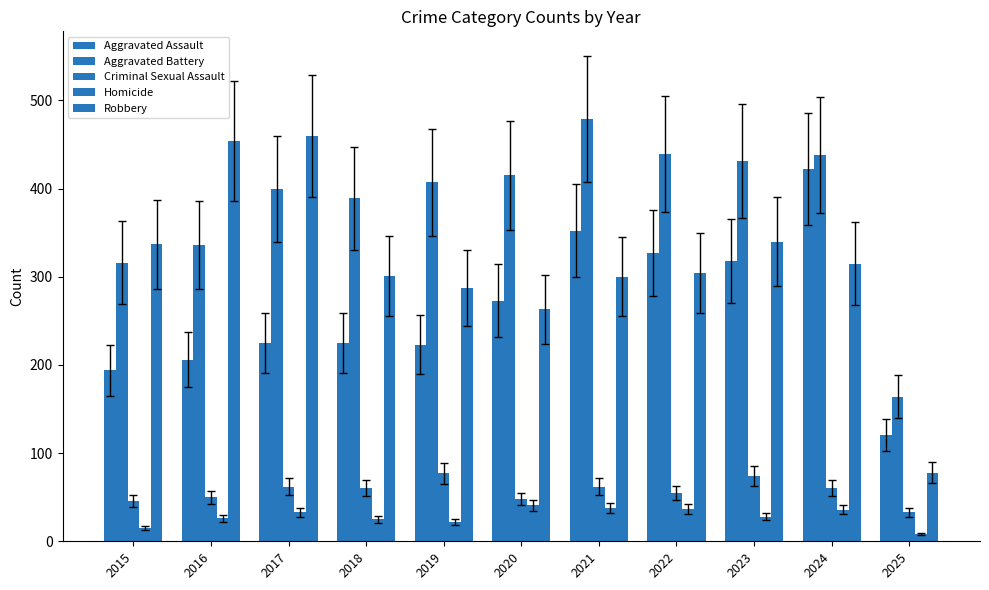

How many bars are there in each group?

5